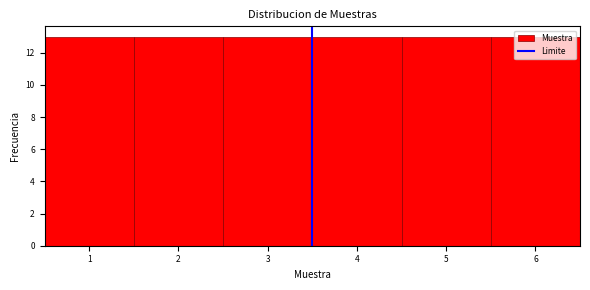

Reading left to right, transcribe this chart: for each bar, give the range it covers on the x-axis and its height. The values are not printed on the chart, so give them approximately, as read against the axis.

0.5 to 1.5: 13
1.5 to 2.5: 13
2.5 to 3.5: 13
3.5 to 4.5: 13
4.5 to 5.5: 13
5.5 to 6.5: 13